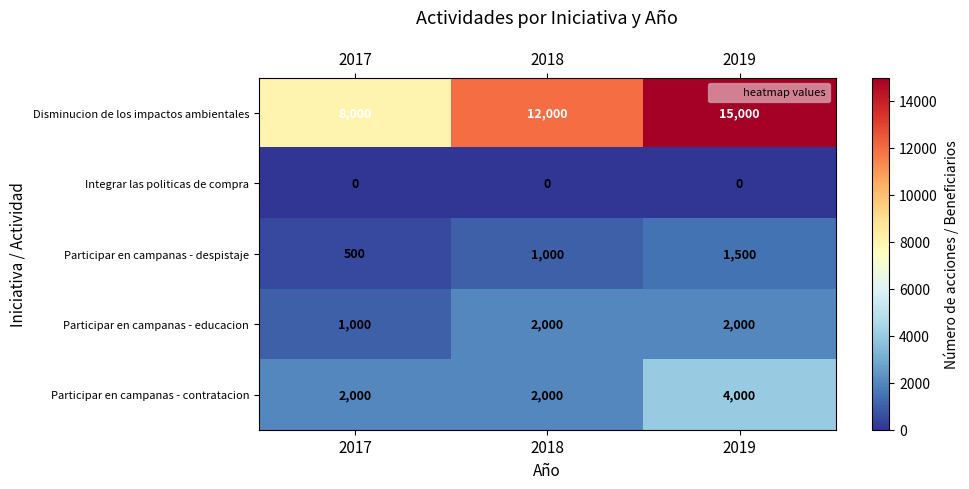

Reading left to right, transcribe all the data shown in this chart.

Disminucion de los impactos ambientales: 2017=8000	2018=12000	2019=15000
Integrar las politicas de compra: 2017=0	2018=0	2019=0
Participar en campanas - despistaje: 2017=500	2018=1000	2019=1500
Participar en campanas - educacion: 2017=1000	2018=2000	2019=2000
Participar en campanas - contratacion: 2017=2000	2018=2000	2019=4000